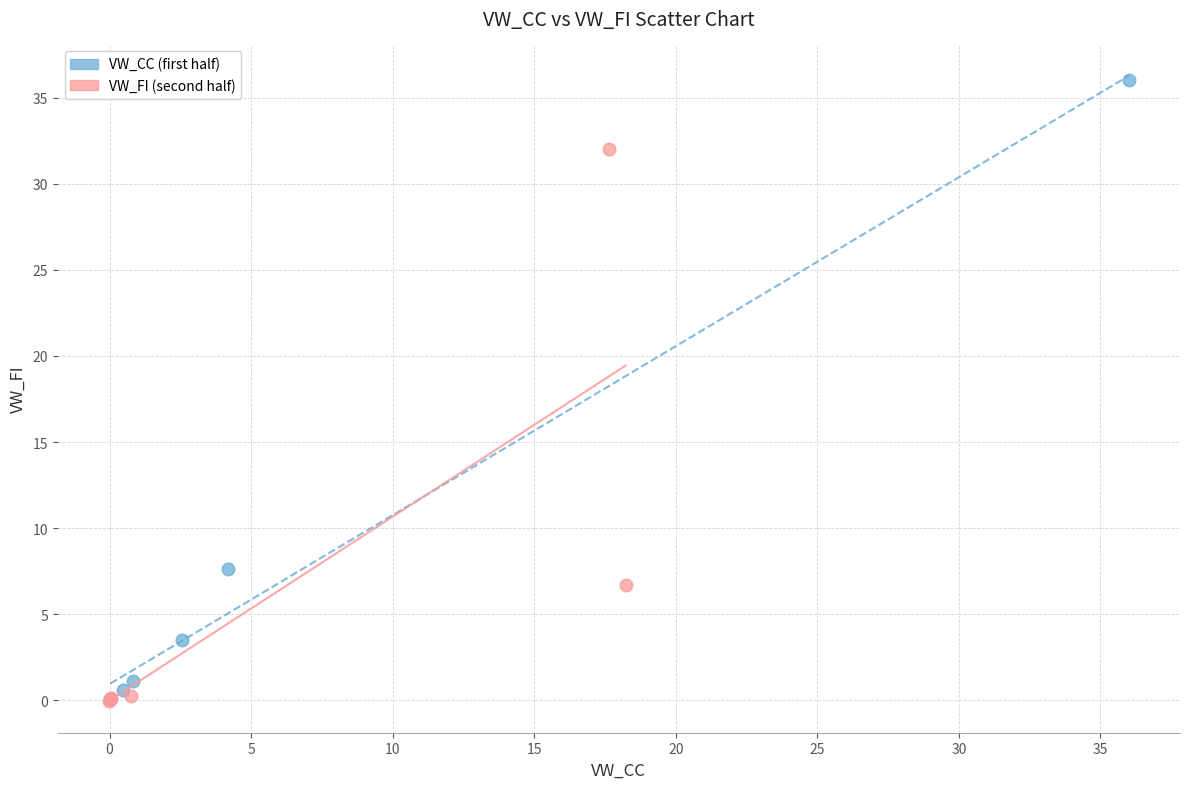

Which series reaches the maximum Y coordinate?

VW_CC (first half)